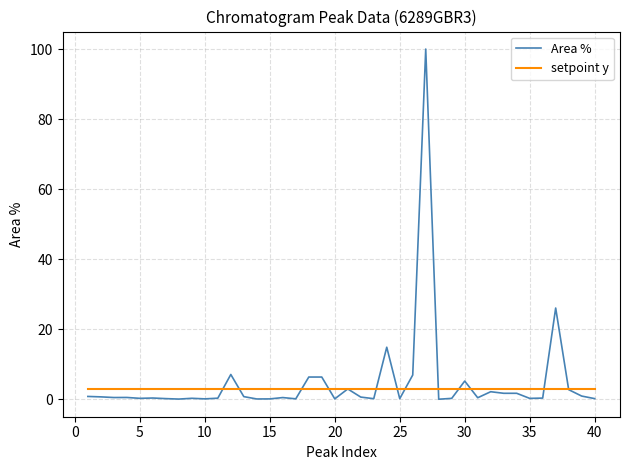

How many lines are shown in the chart?

2